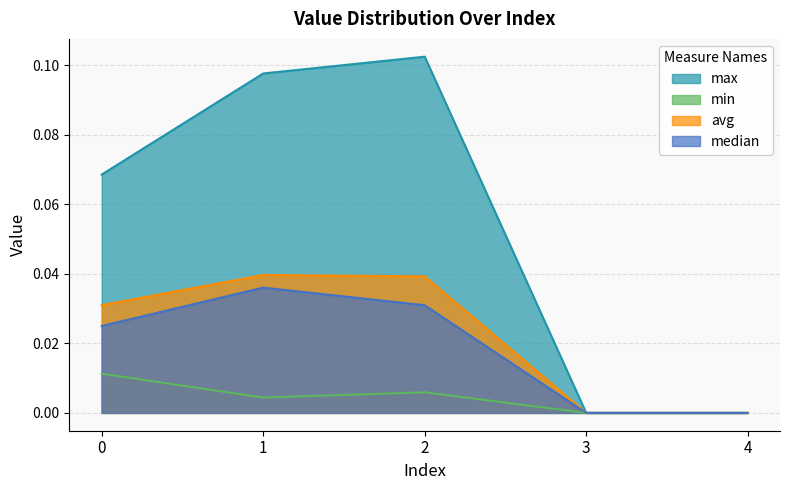

Which category has the lowest value across all series?

3